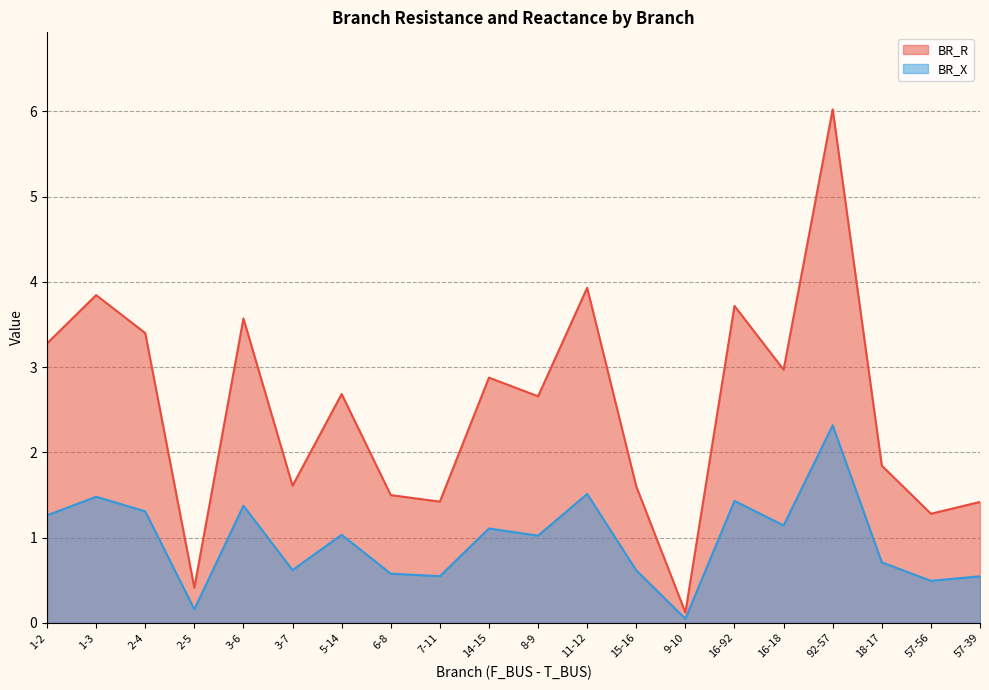

True or false: BR_X has more than 1 interior local peaks.

True